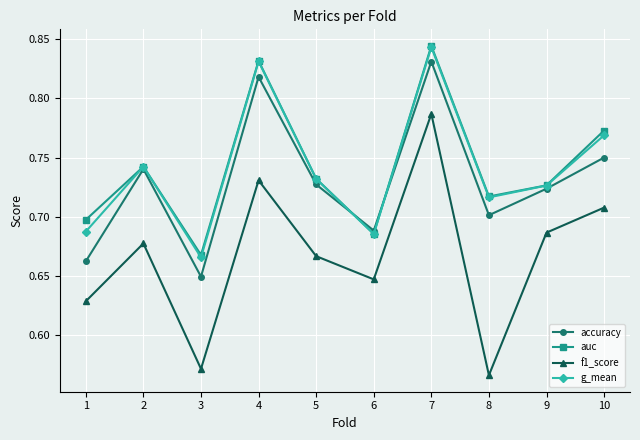

At which category does g_mean reach its first local valley?

3